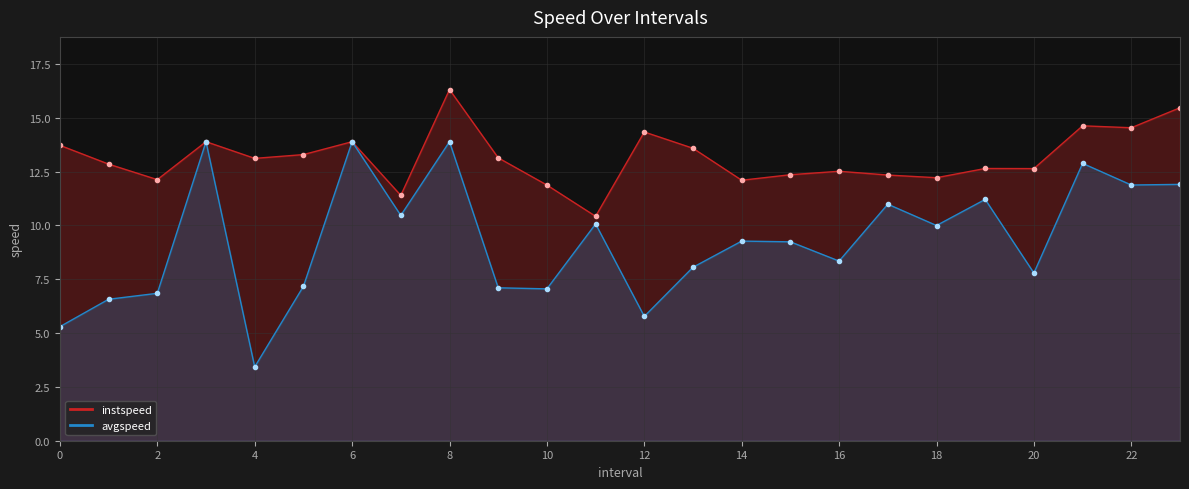

At how many categories does at least one series exceed 14?

5